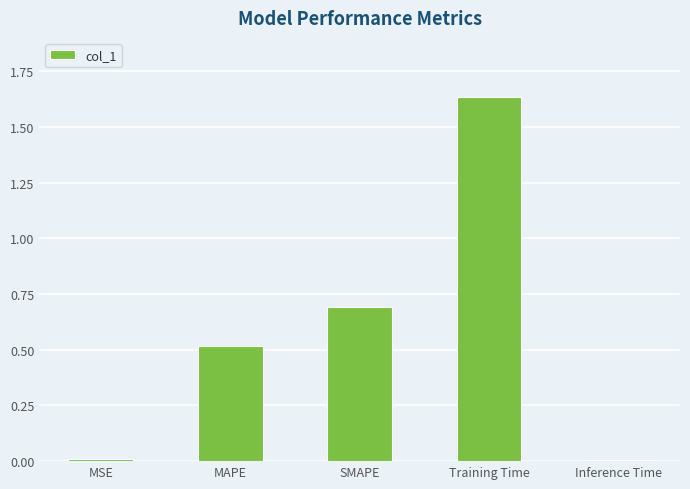

What is the difference between the values at Training Time and MAPE?

1.1